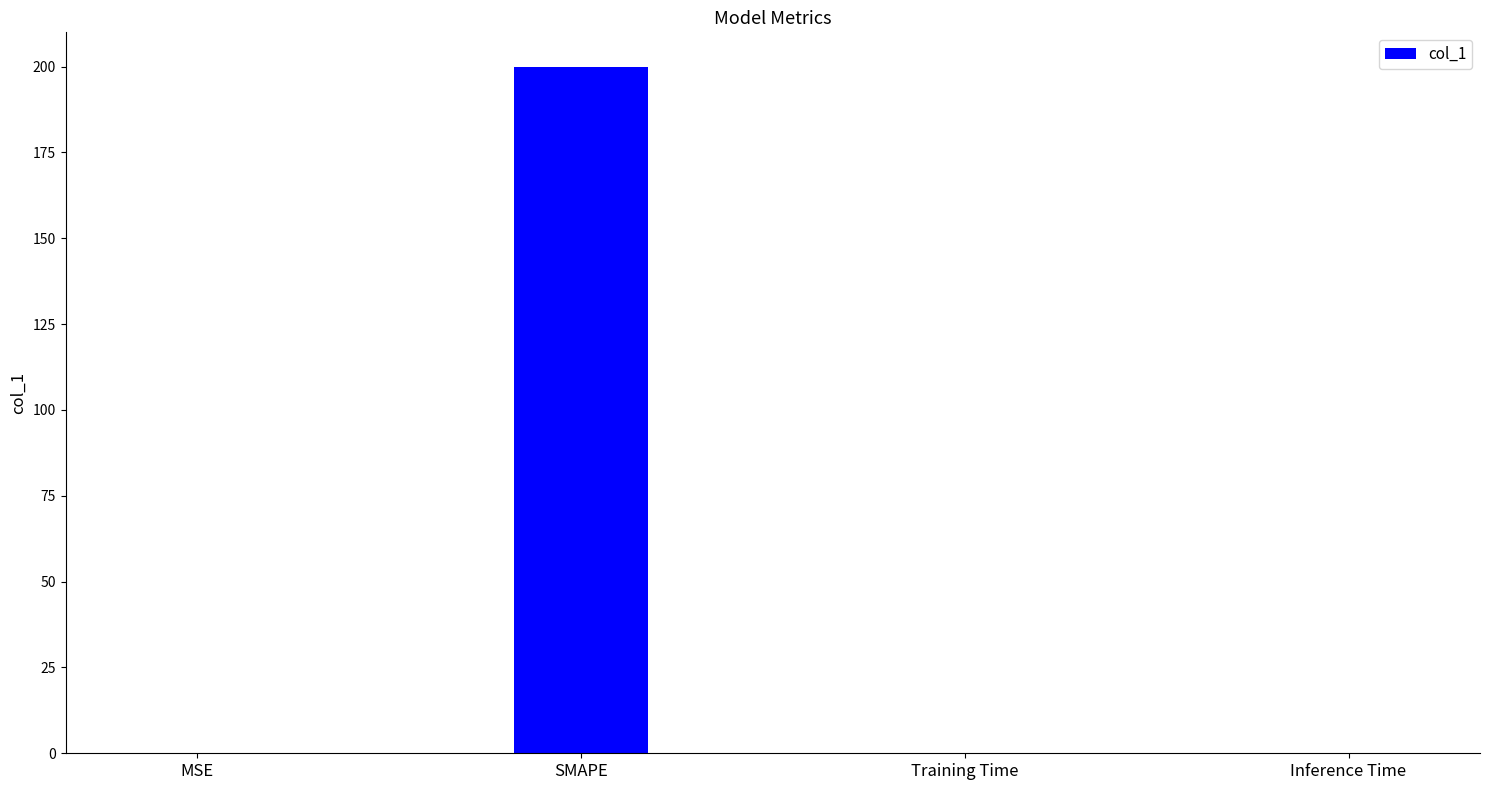

Which has a higher value, SMAPE or Inference Time?

SMAPE